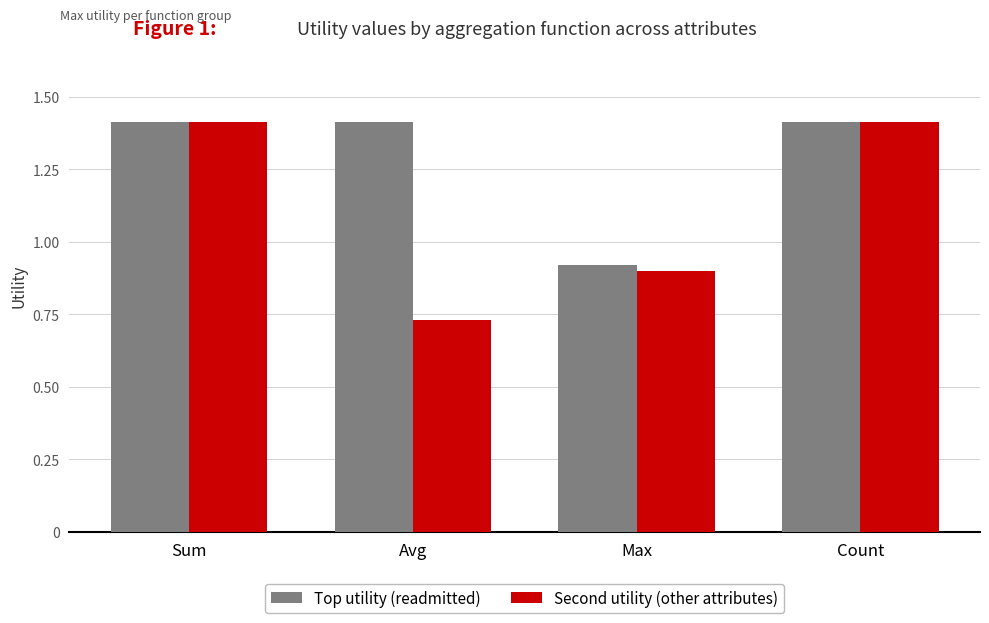

What is the value of the Top utility (readmitted) bar at the 4th from the left?

1.4